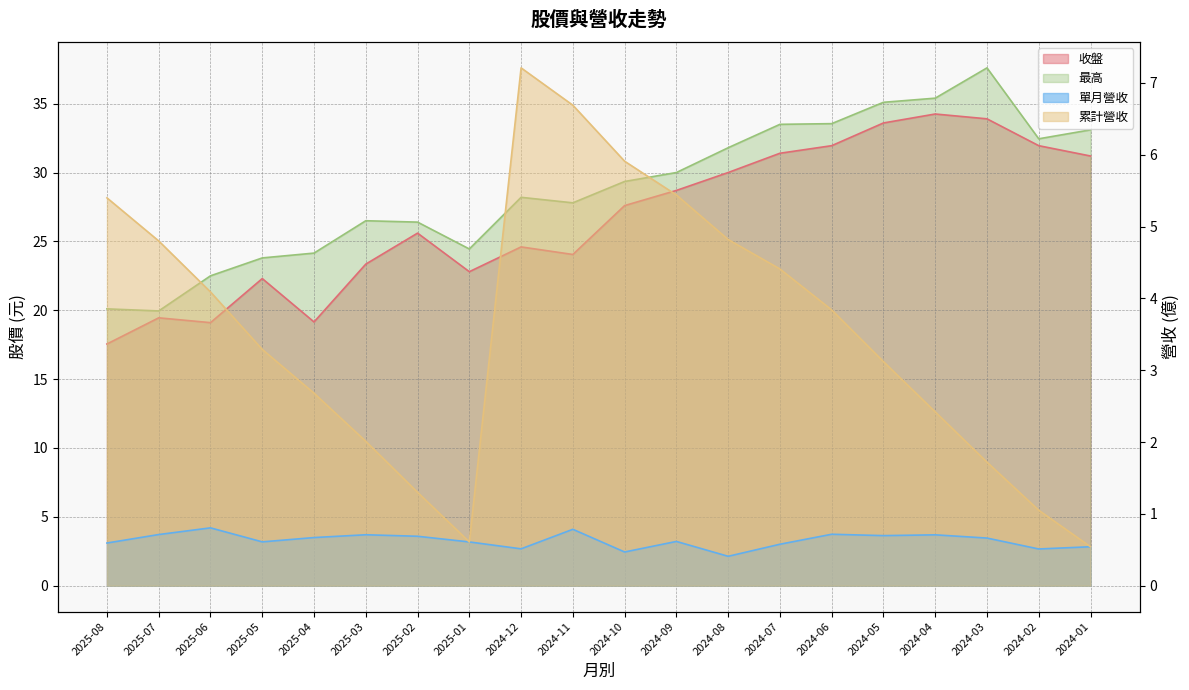

At how many categories does at least one series exceed 23?

17